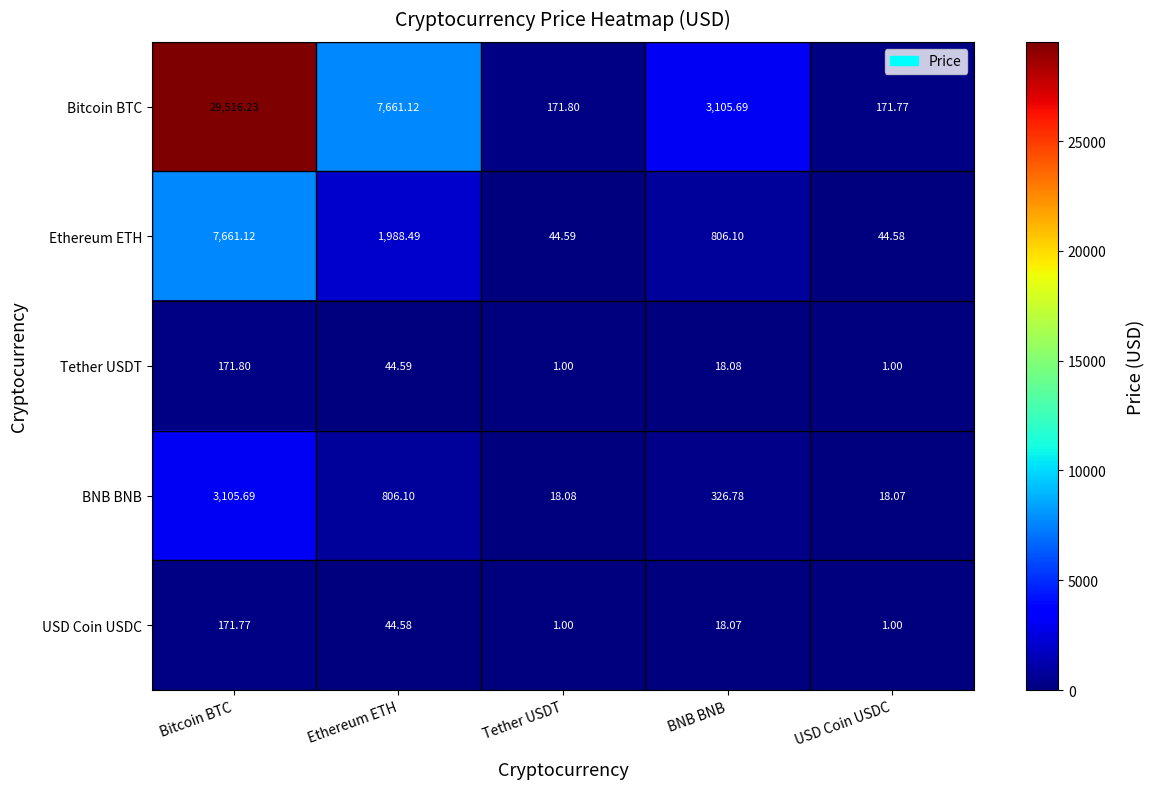

Between Tether USDT and USD Coin USDC, which series saw the biggest shift?

Bitcoin BTC